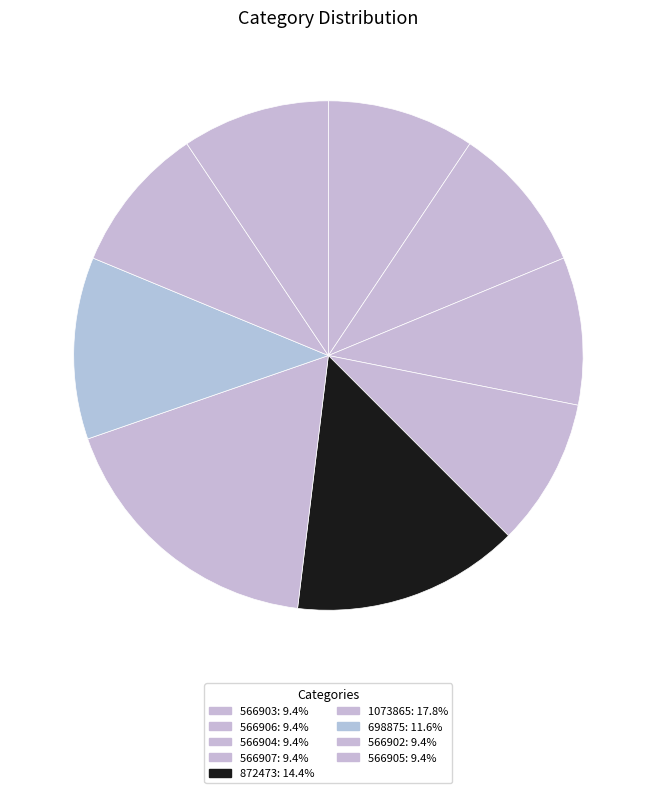

Which category has the smallest portion of the pie?

566902